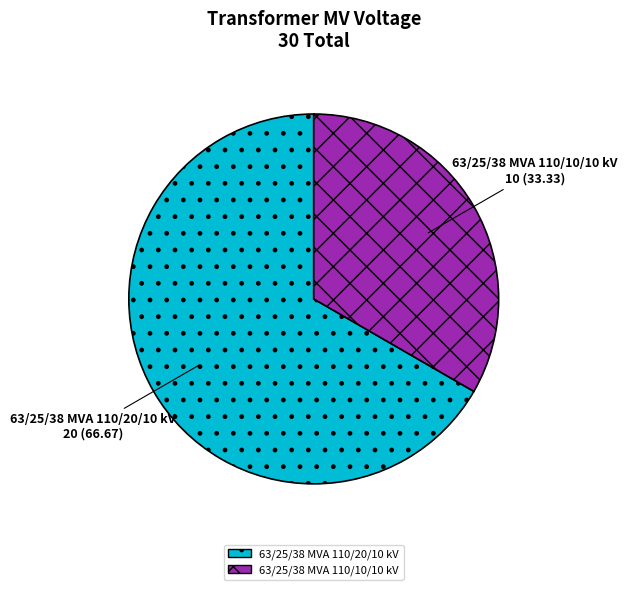

Is it true that 63/25/38 MVA 110/20/10 kV is 67% of the pie?

True